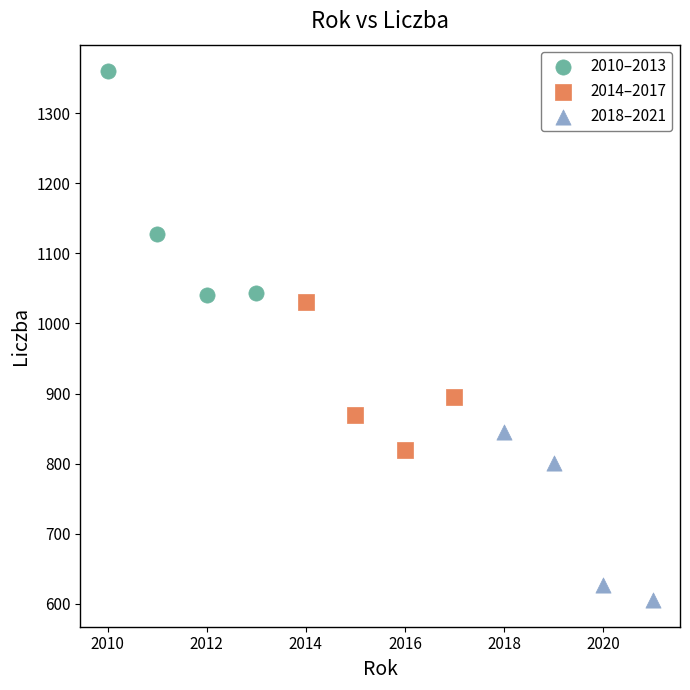

Which series contains the highest Y value?

2010–2013